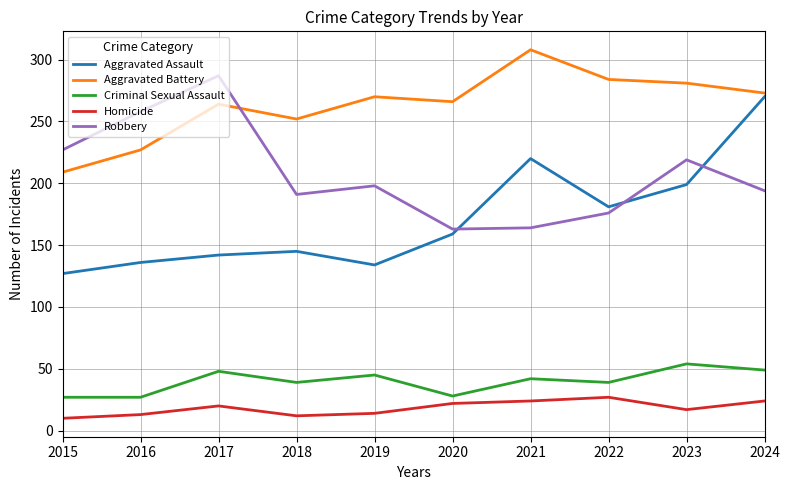

Is it true that Aggravated Battery equals 266 at 2020?

True